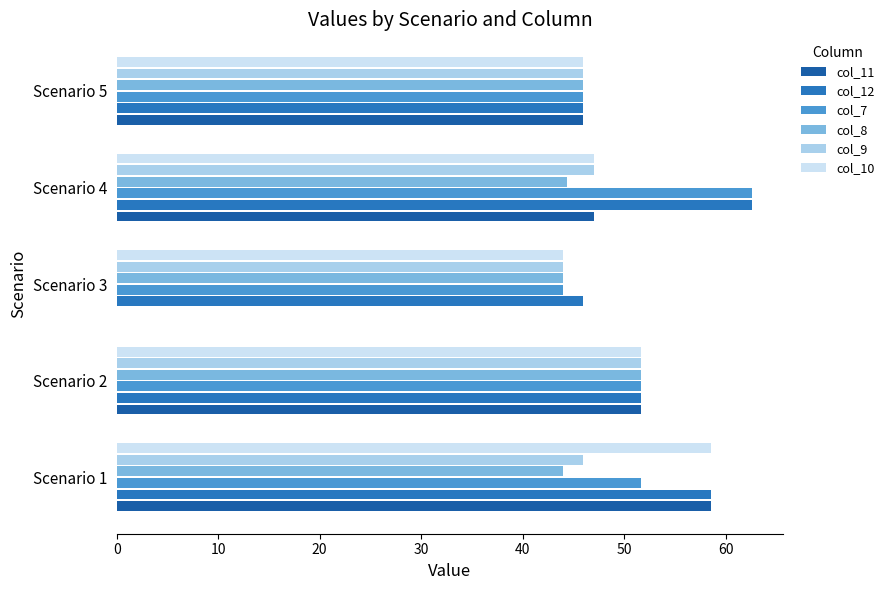

Count the number of data series in this chart.

6